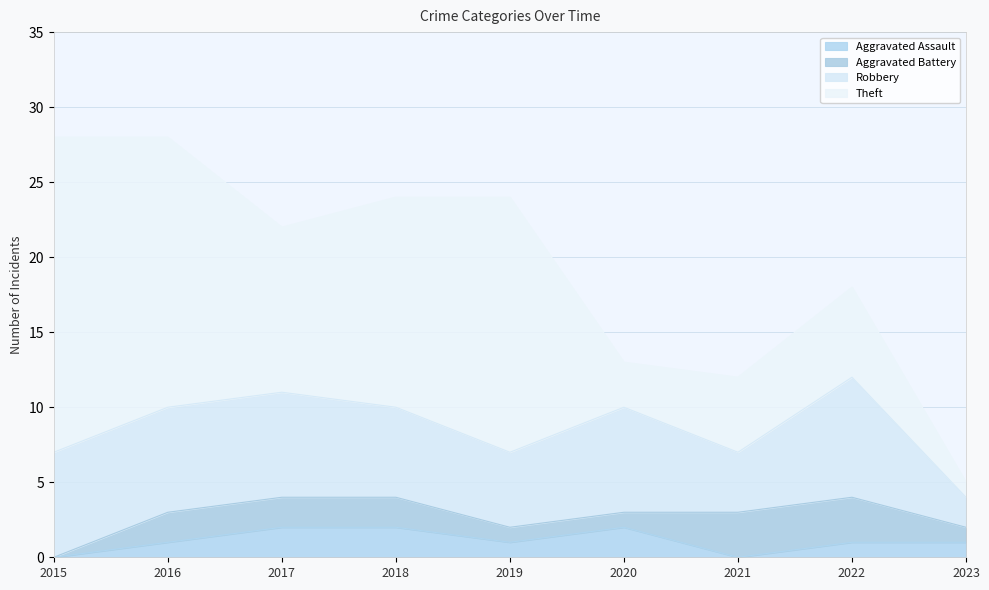

Which series has the largest total across all categories?

Theft